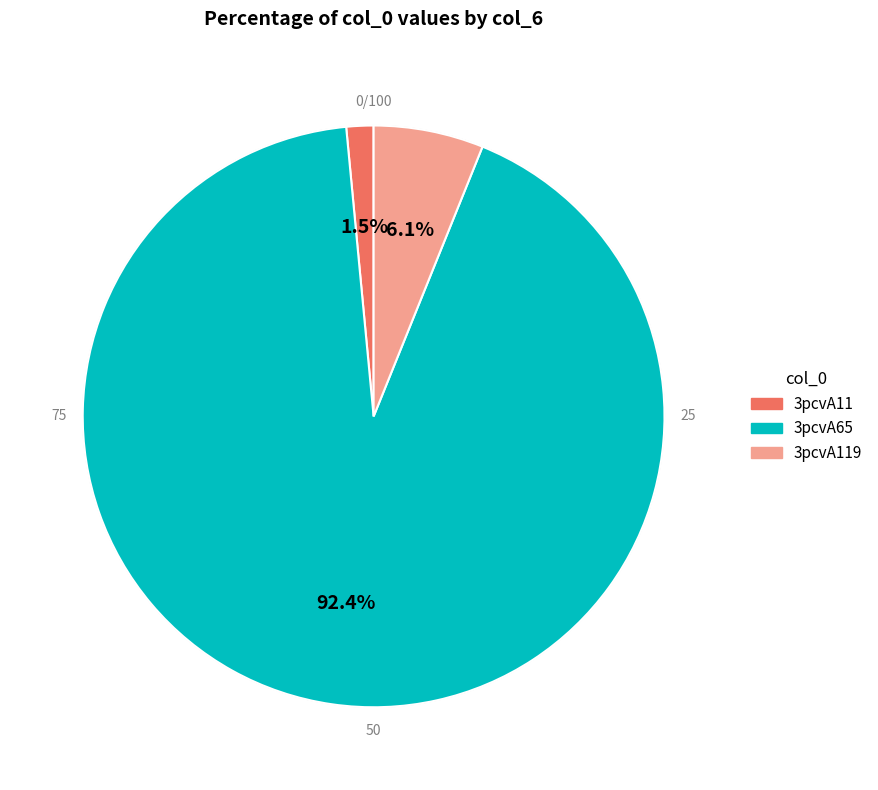

Does any single category account for the majority?

Yes